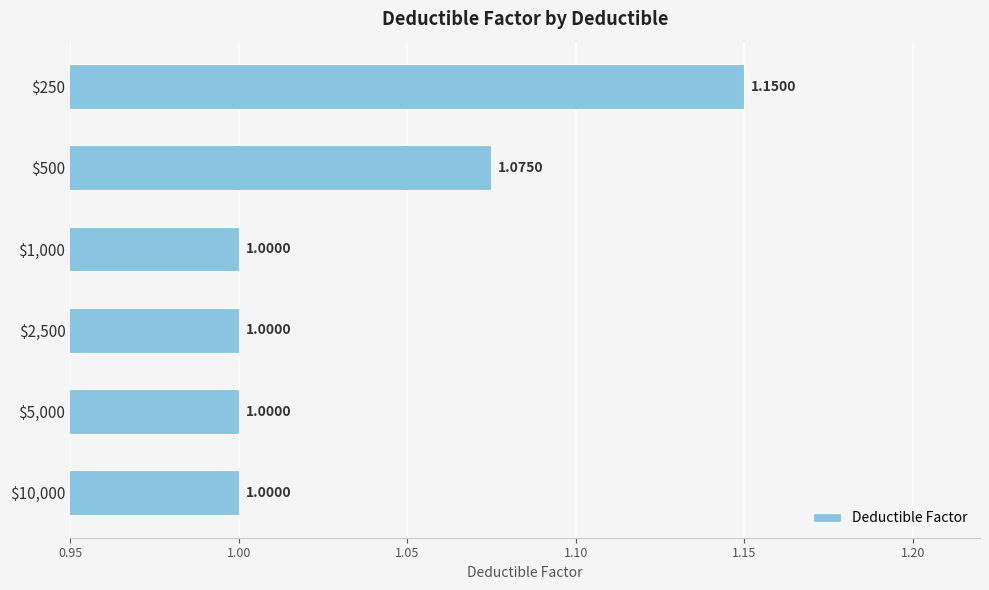

How many values are between 1 and 2?

6